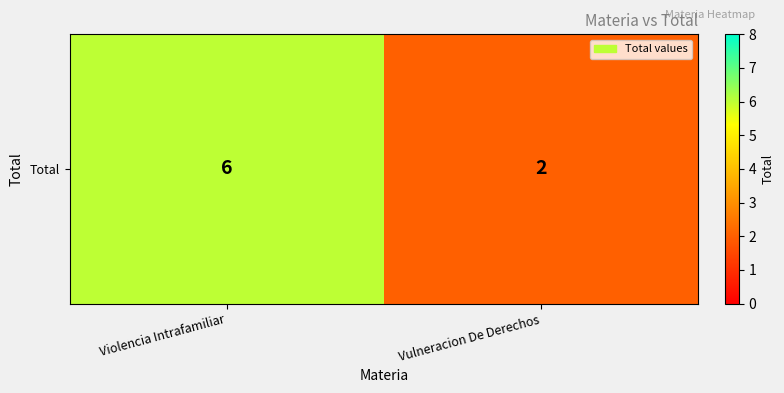

At which label is the value closest to 4?

Violencia Intrafamiliar